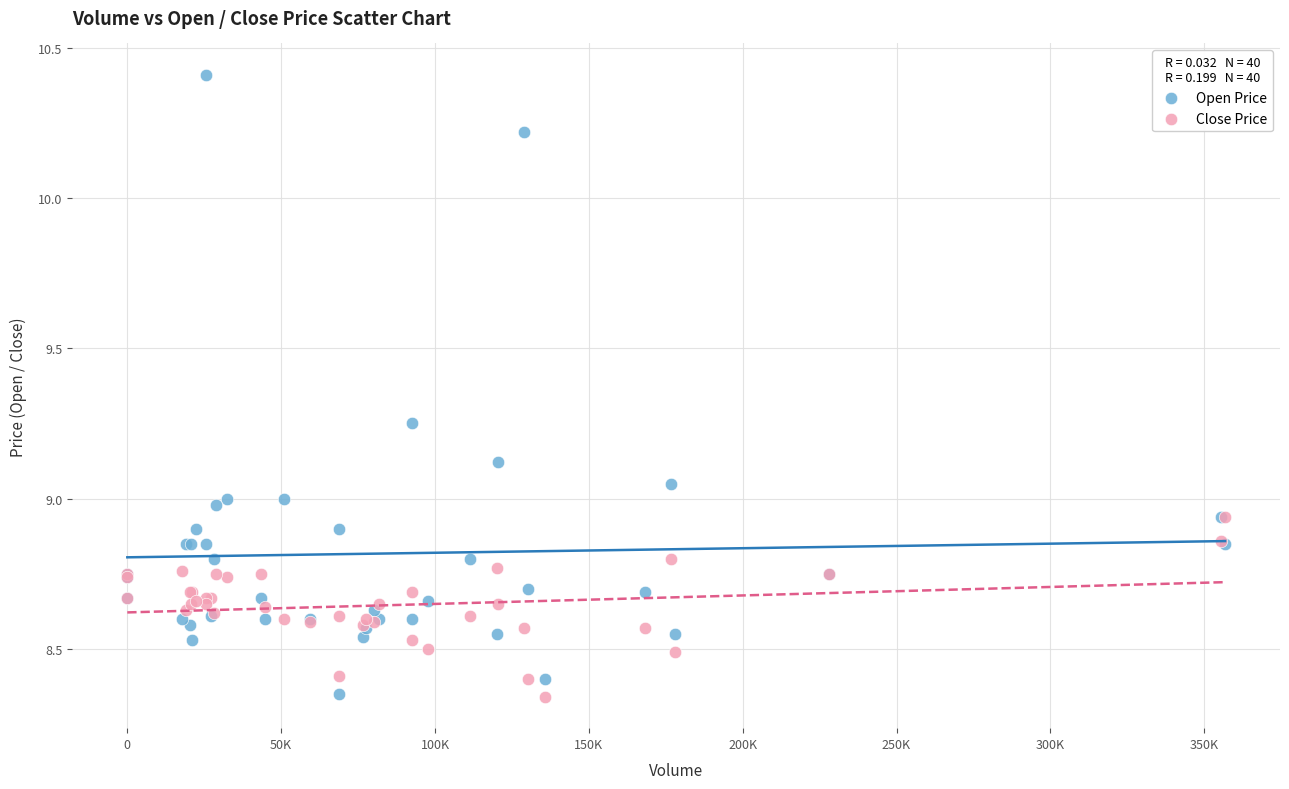

Which series reaches the maximum Y coordinate?

Open Price